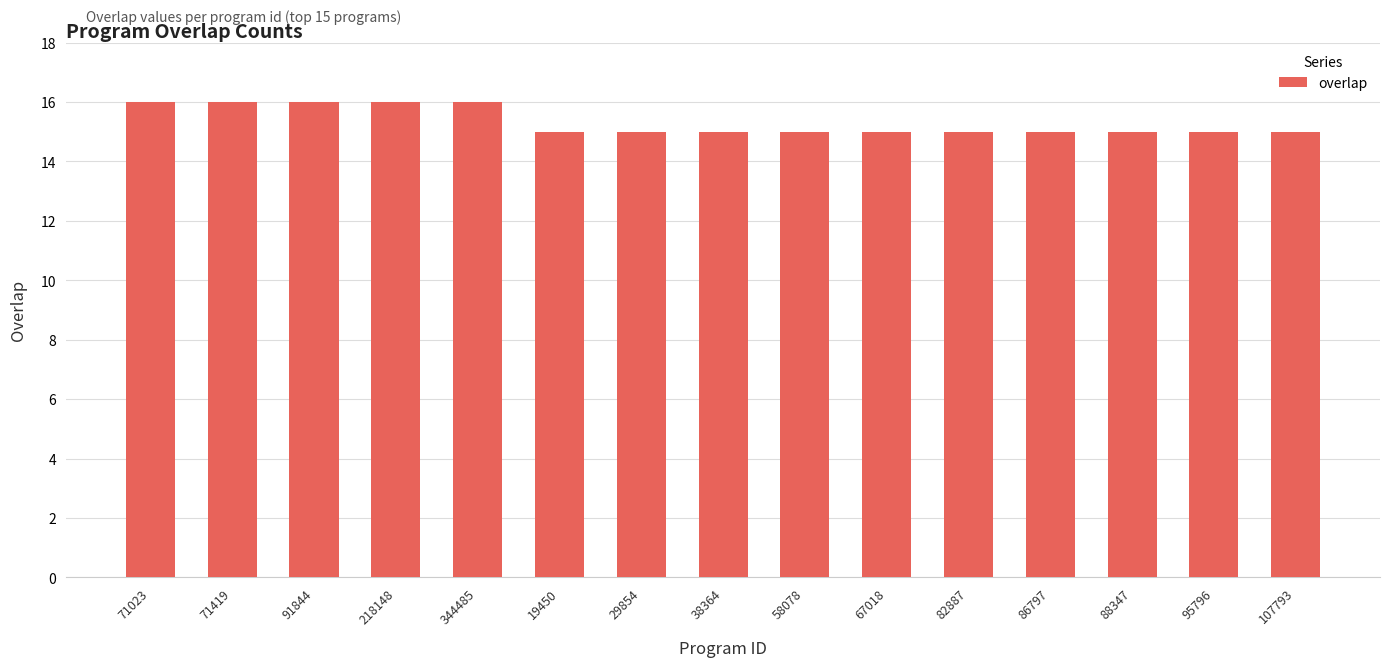

Approximately how many times larger is the value at 95796 compared to 218148?

0.9